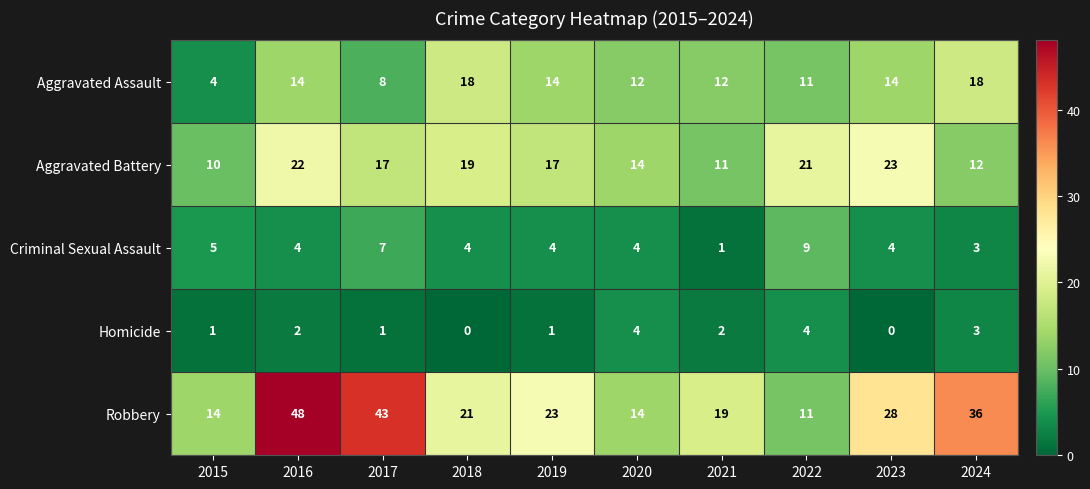

What is the spread (max minus min) of values at 2023?

28